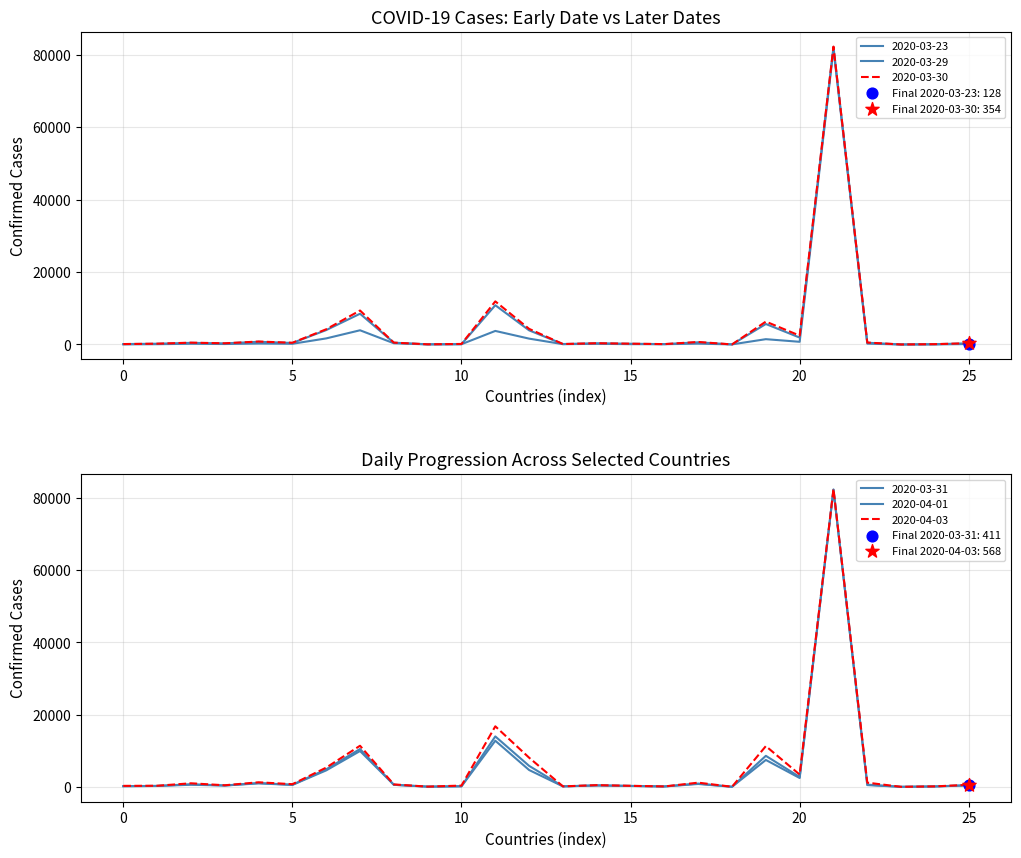

What are all the series names shown in the legend?

2020-03-23, 2020-03-29, 2020-03-30, 2020-03-31, 2020-04-01, 2020-04-03